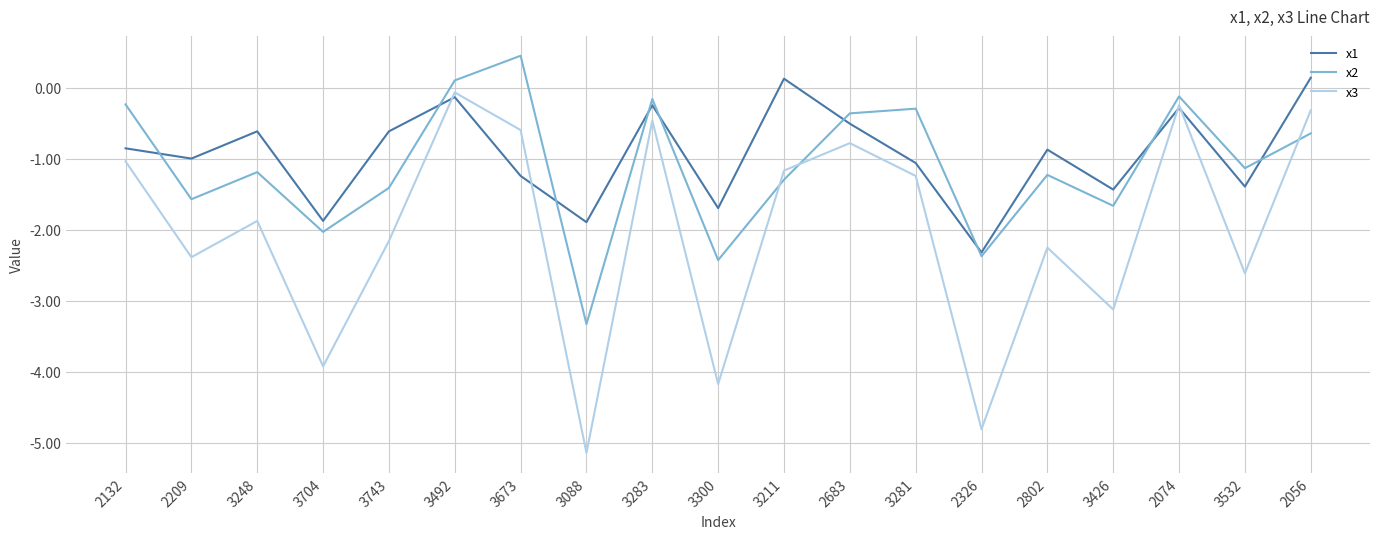

How many categories are shown in the chart?

19